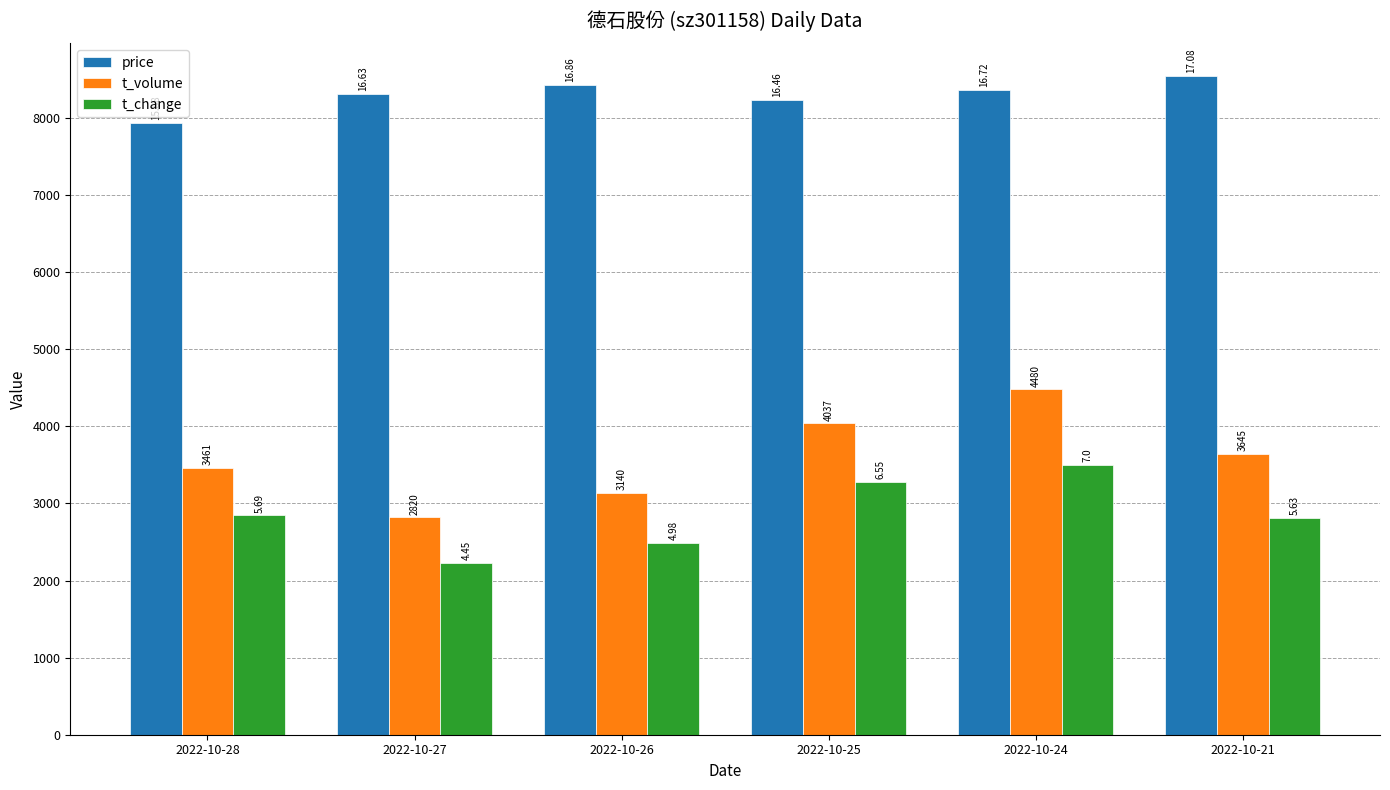

What is the difference between the maximum and second lowest values in the t_volume series?

1340